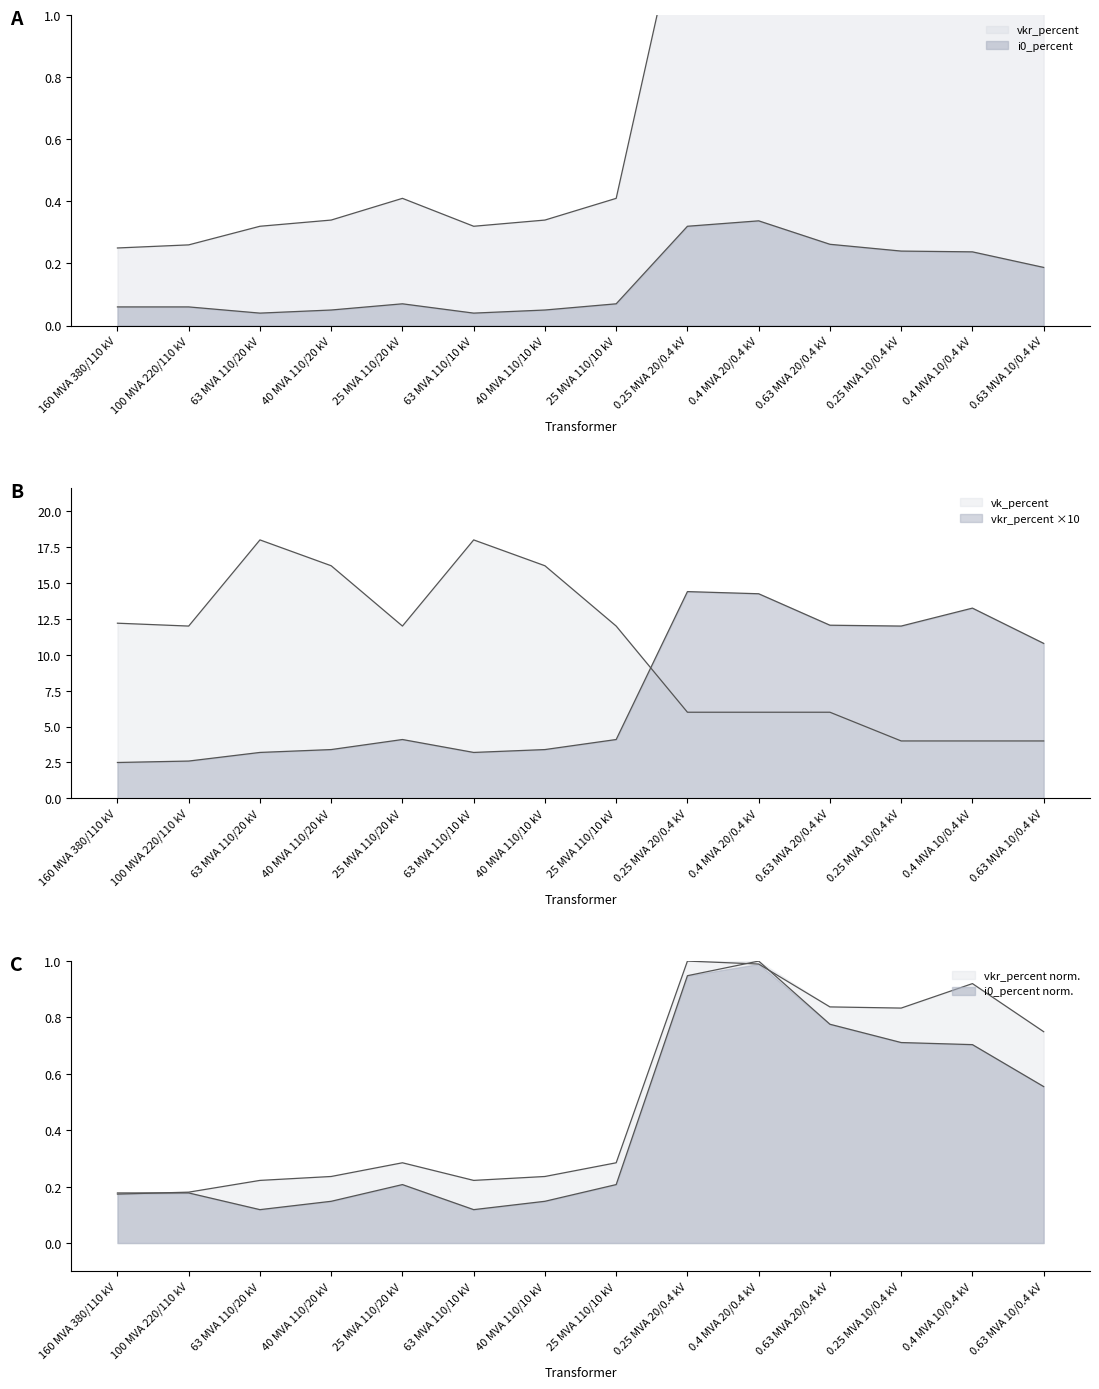

What is the sum of all vk_percent values?

146.6